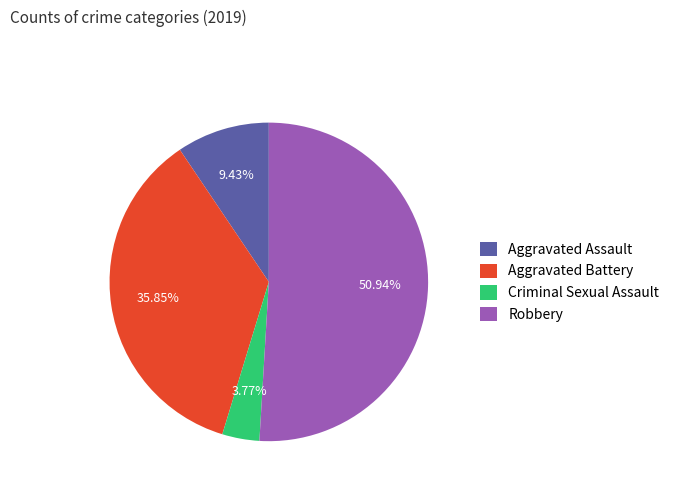

To the nearest percent, what is the difference between the Aggravated Assault and Aggravated Battery slice percentages?

26%